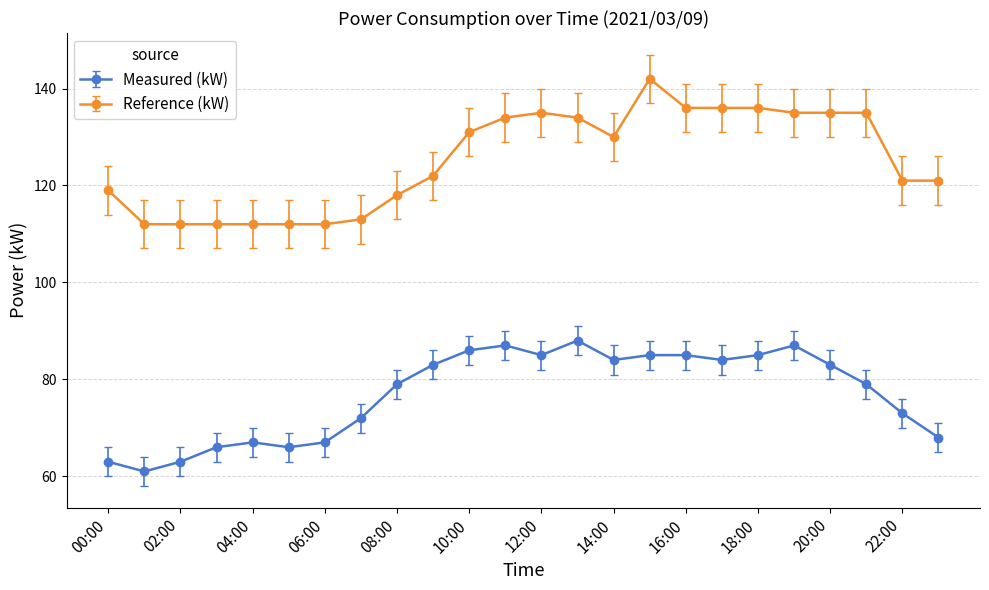

Which series has the largest total across all categories?

Reference (kW)